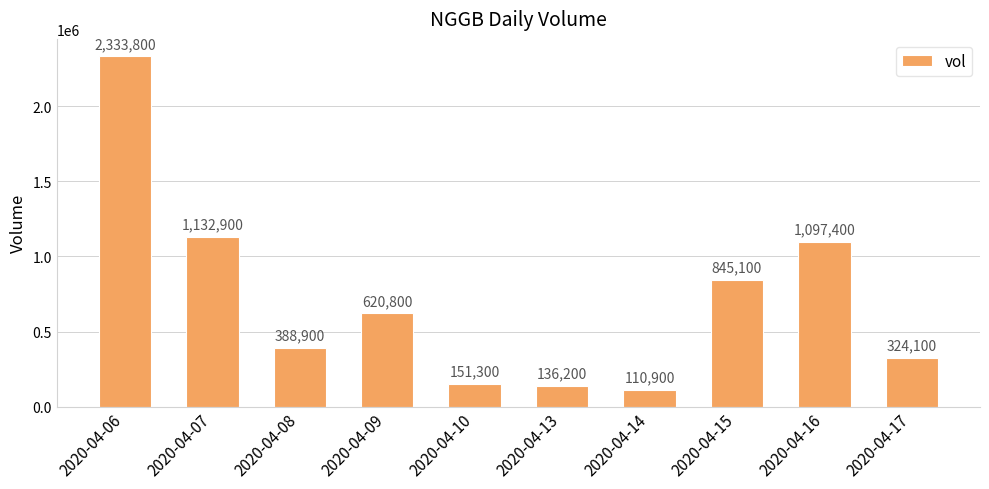

How many series are shown in this chart?

1